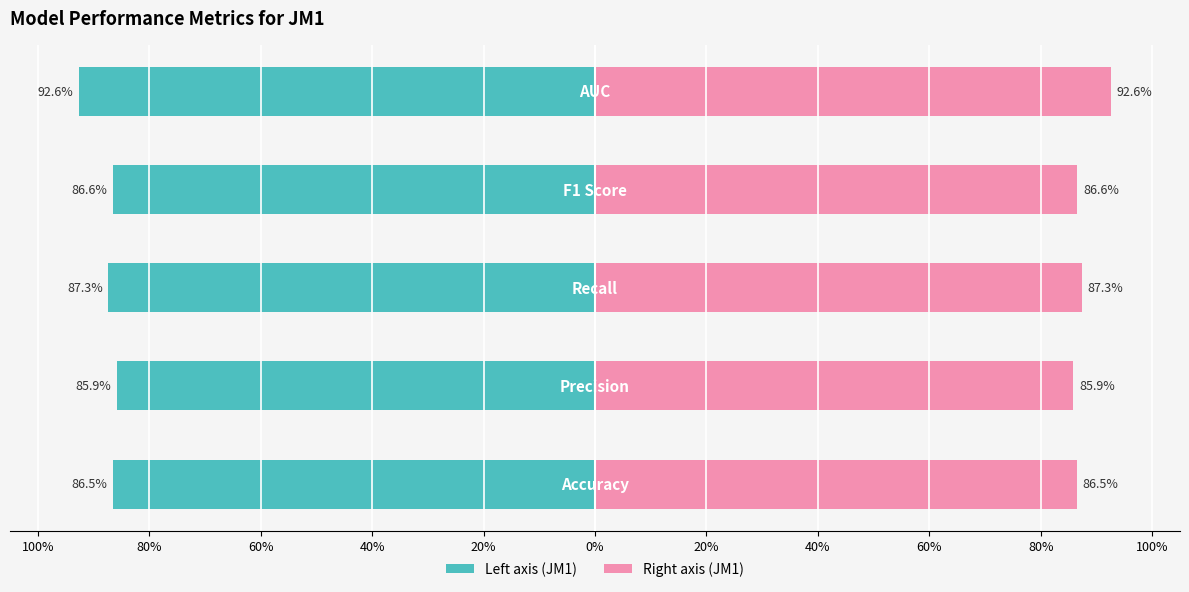

Reading left to right, list all the values displayed in this chart.

JM1 (left): -0.9	-0.9	-0.9	-0.9	-0.9
JM1 (right): 0.9	0.9	0.9	0.9	0.9